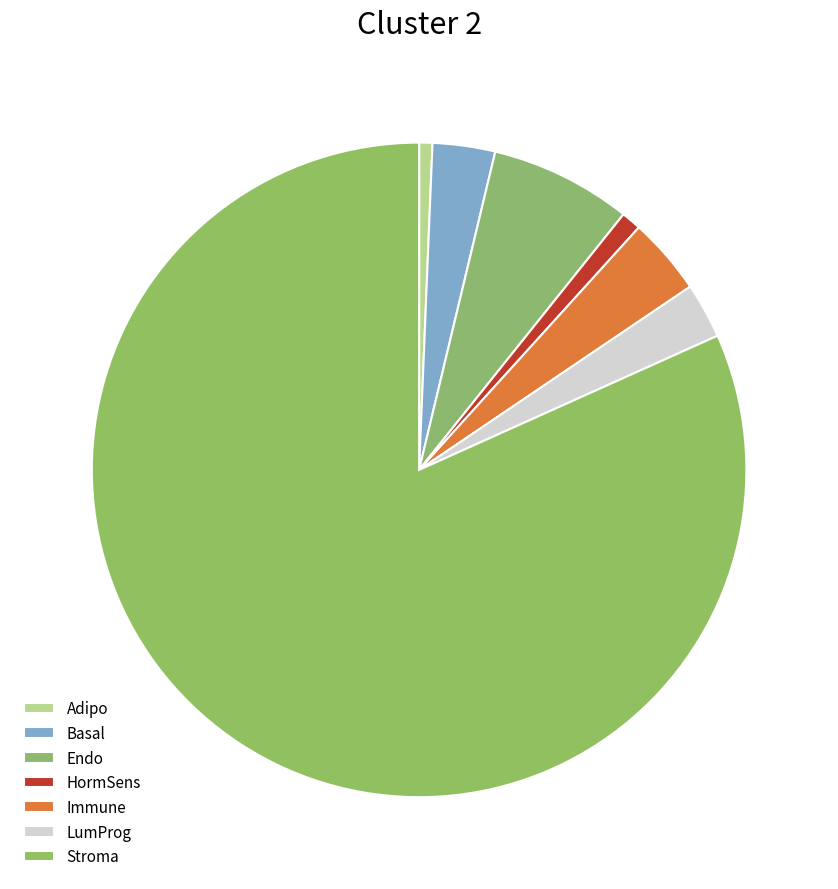

To the nearest percent, what is the difference between the largest and smallest slice percentages?

81%